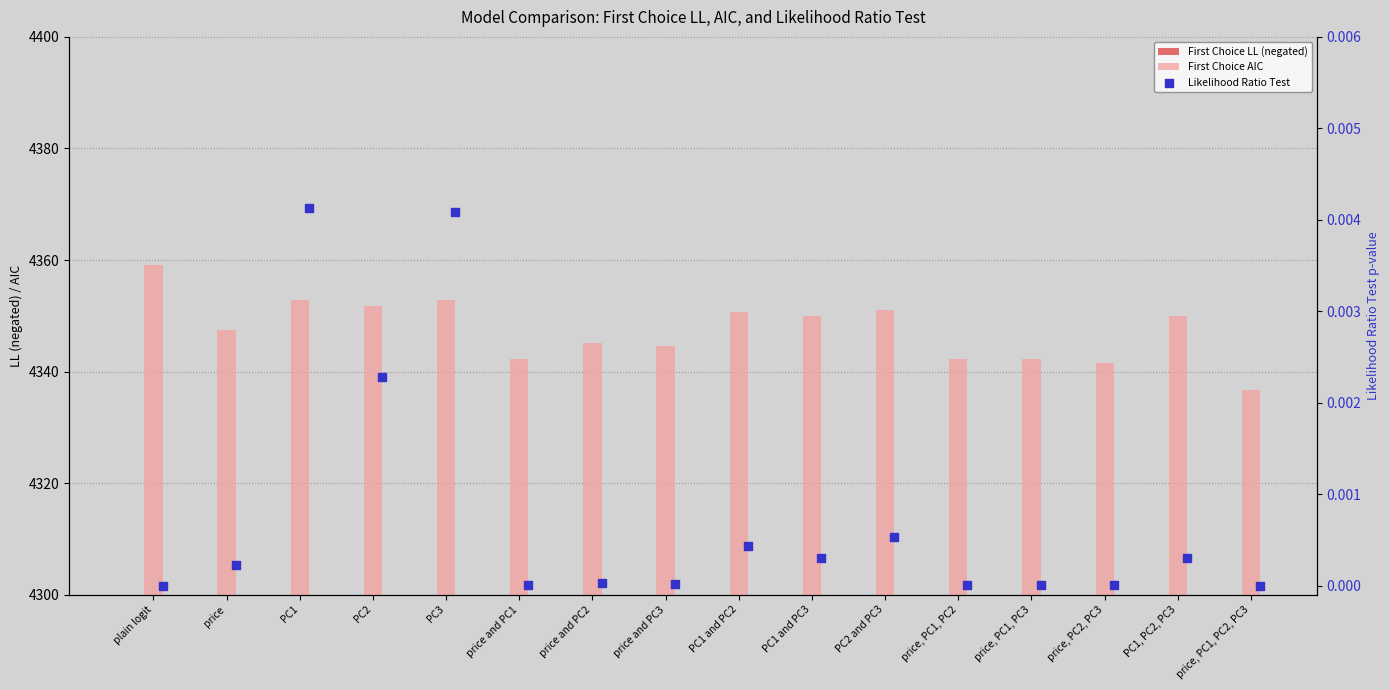

What is the total value across all series at PC1, PC2, PC3?

6508.0